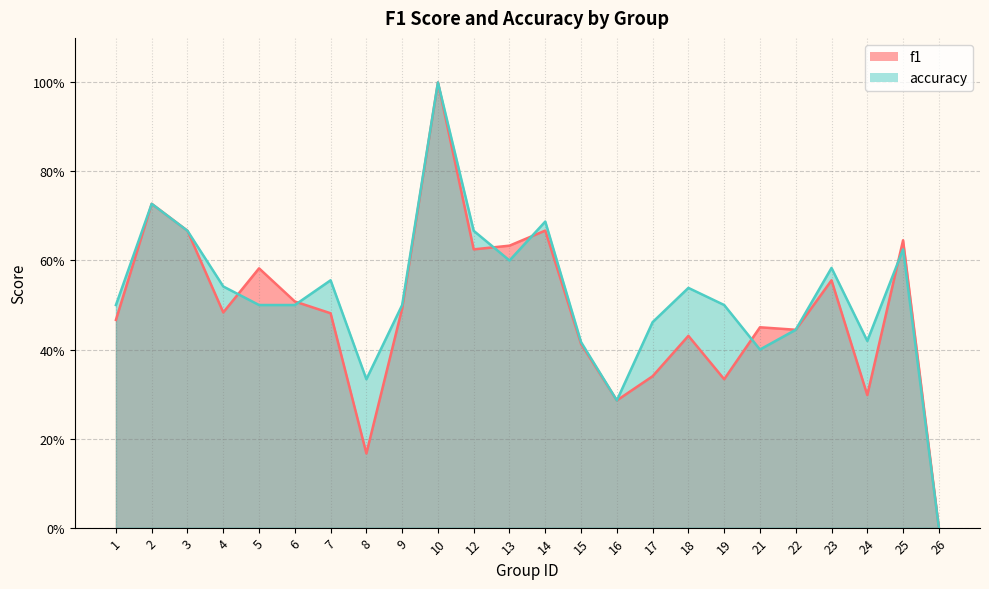

At which label is accuracy closest to 0?

26